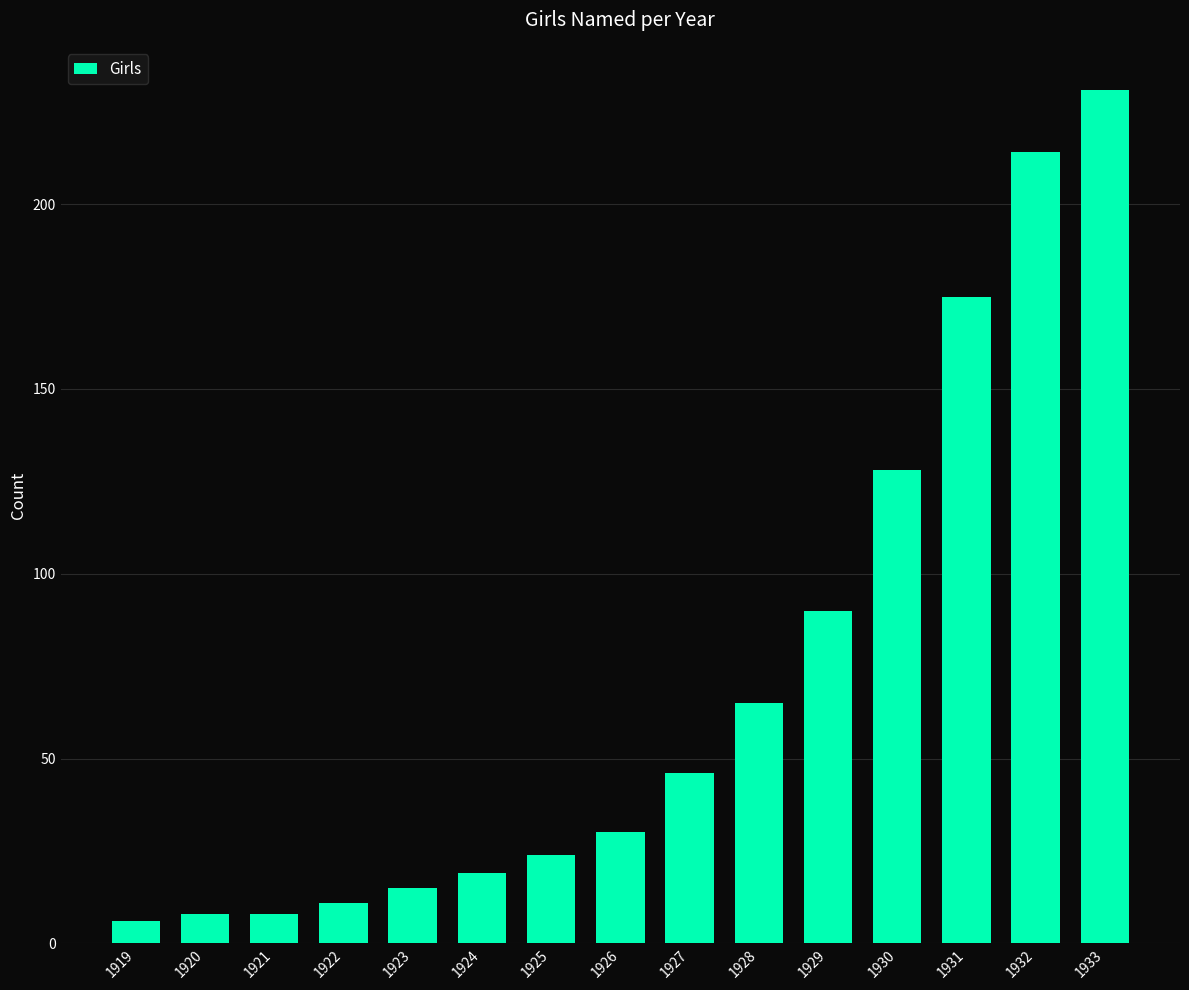

What is the change in value from 1932 to 1933?

+17